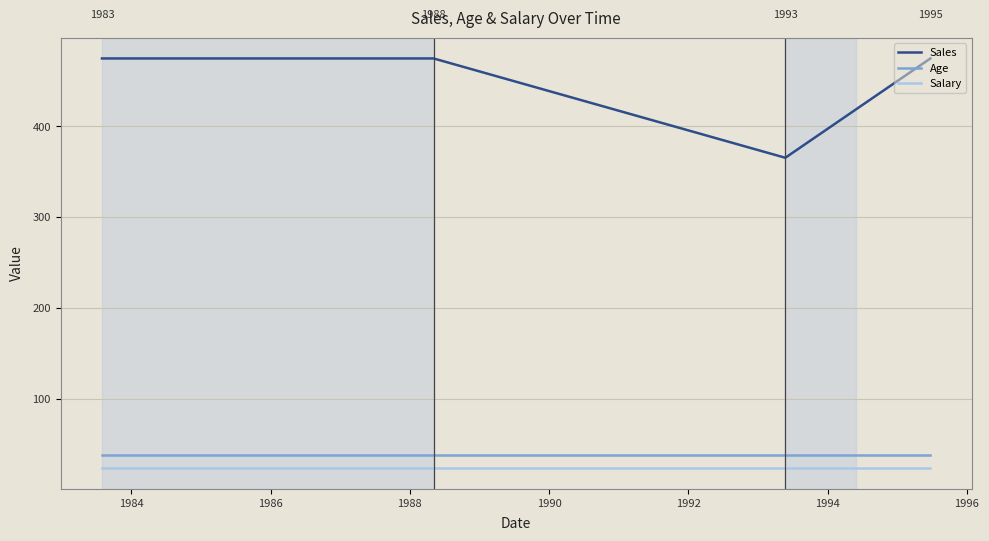

What is the greatest value displayed?

475.0